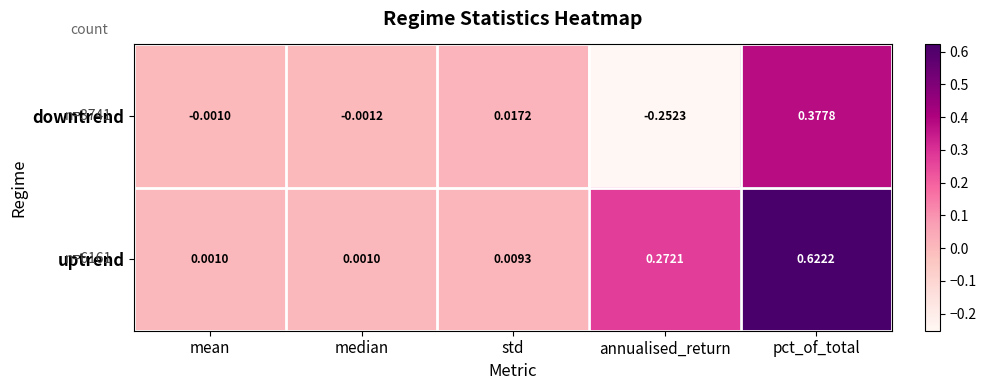

Which category has the highest value across all series?

pct_of_total